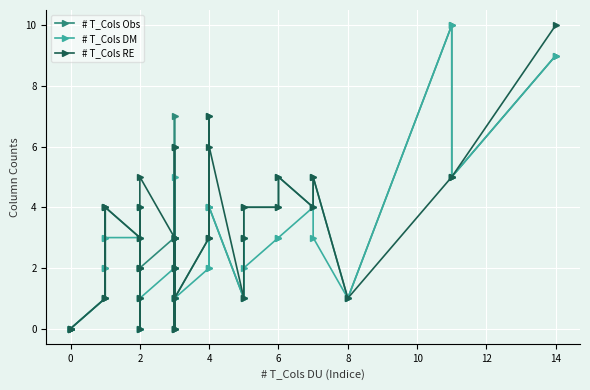

What is the sum of all # T_Cols DM values?

96